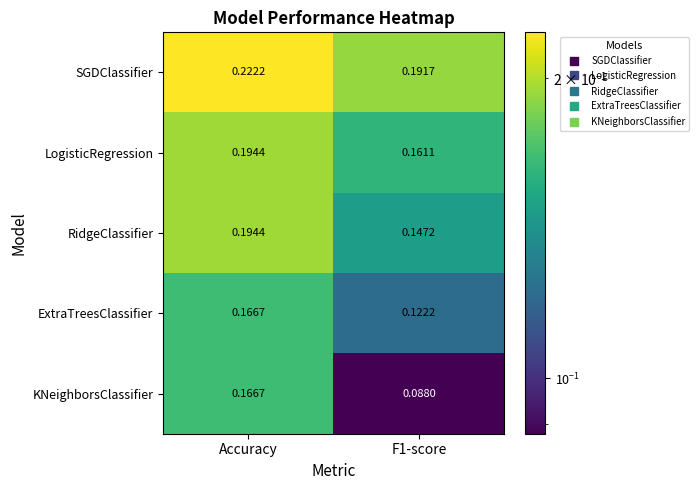

Which series changed the most between Accuracy and F1-score?

KNeighborsClassifier